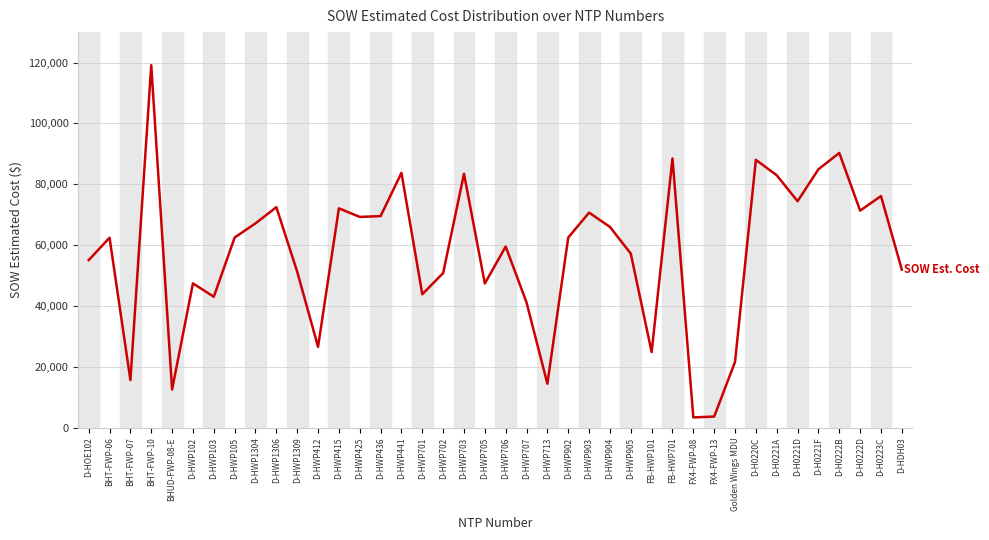

What is the greatest value displayed?

119135.3